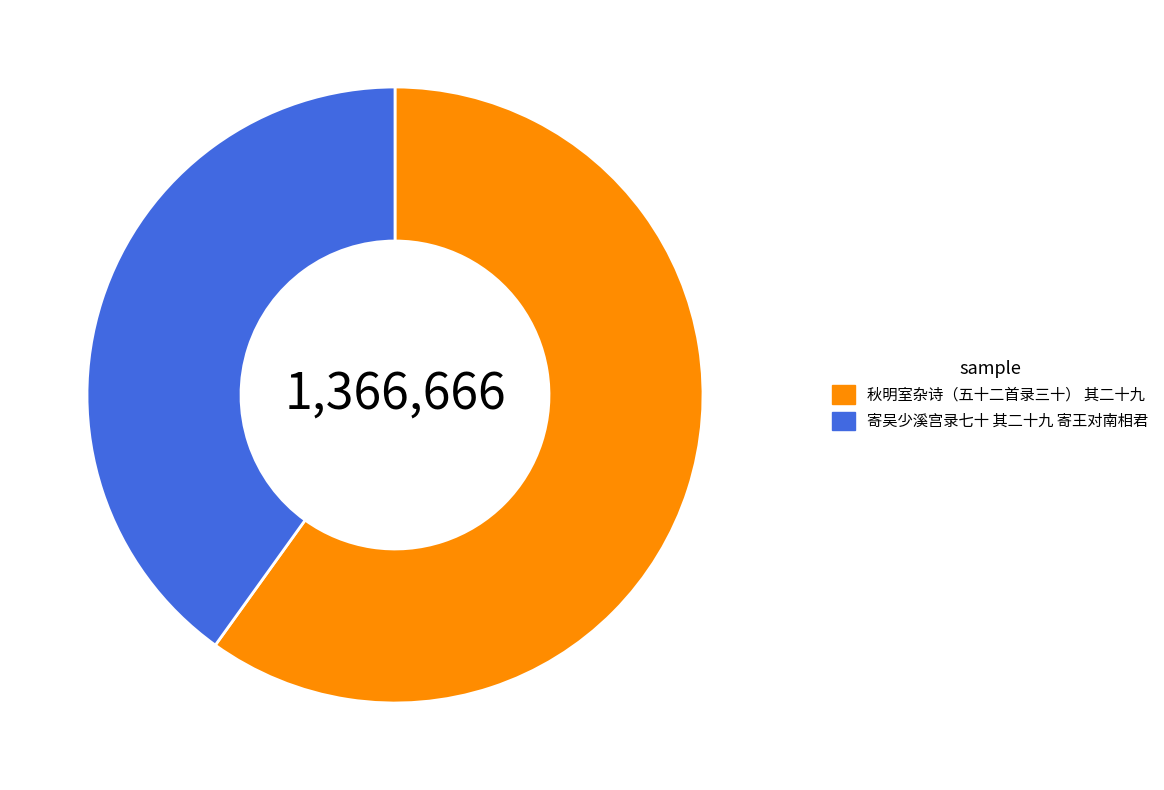

Which slice represents more than half of the pie?

秋明室杂诗（五十二首录三十） 其二十九